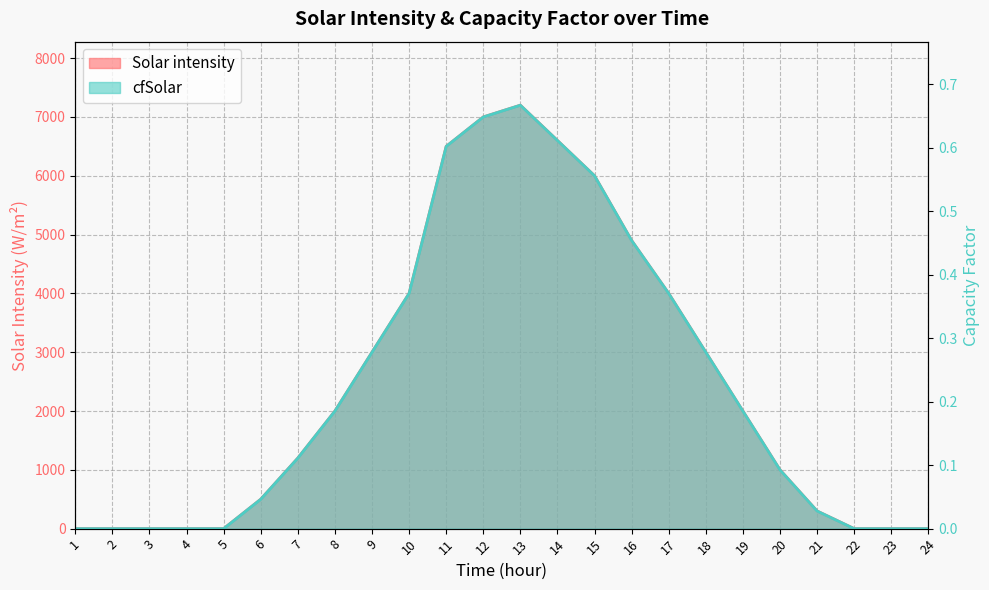

At how many categories does at least one series exceed 5617?

5